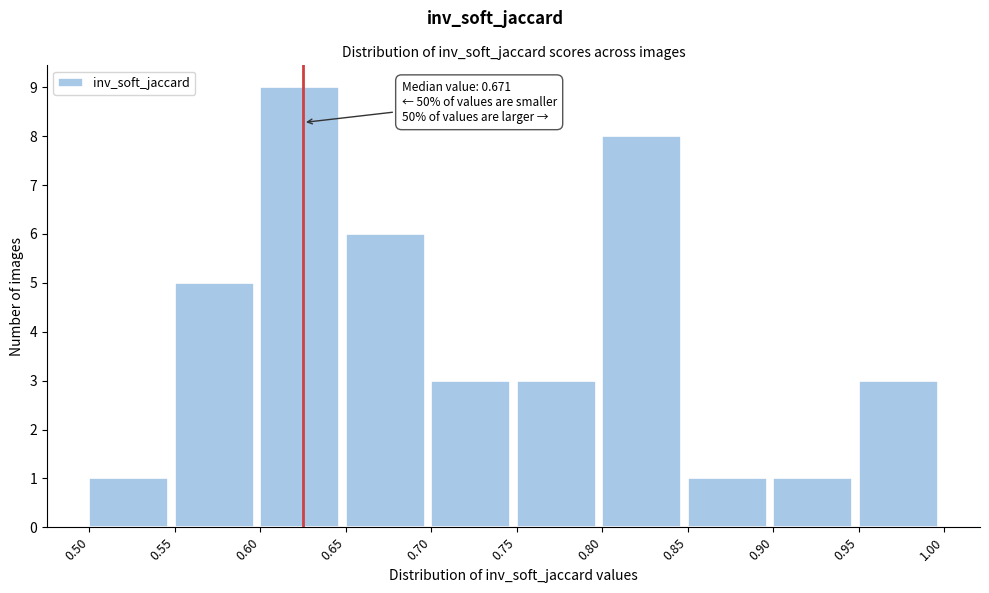

Over which range of the x-axis is the bar tallest?

0.60 to 0.65